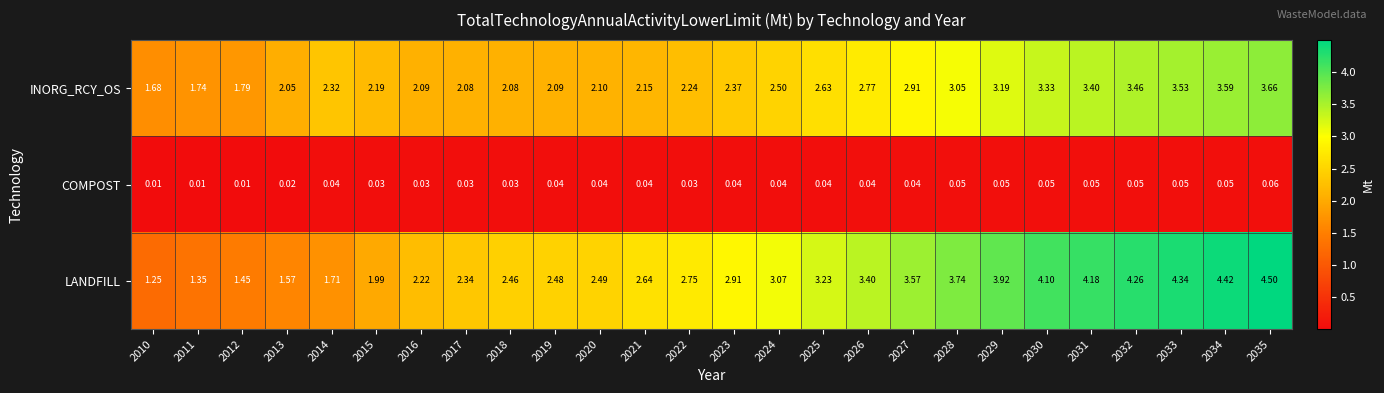

At 2016, list the series in order from largest to smallest.

LANDFILL, INORG_RCY_OS, COMPOST